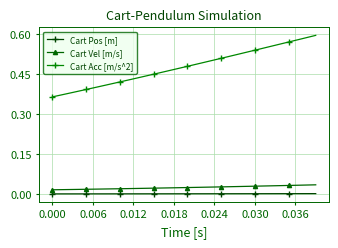

Which series has the widest spread of values?

Cart Acc [m/s^2]